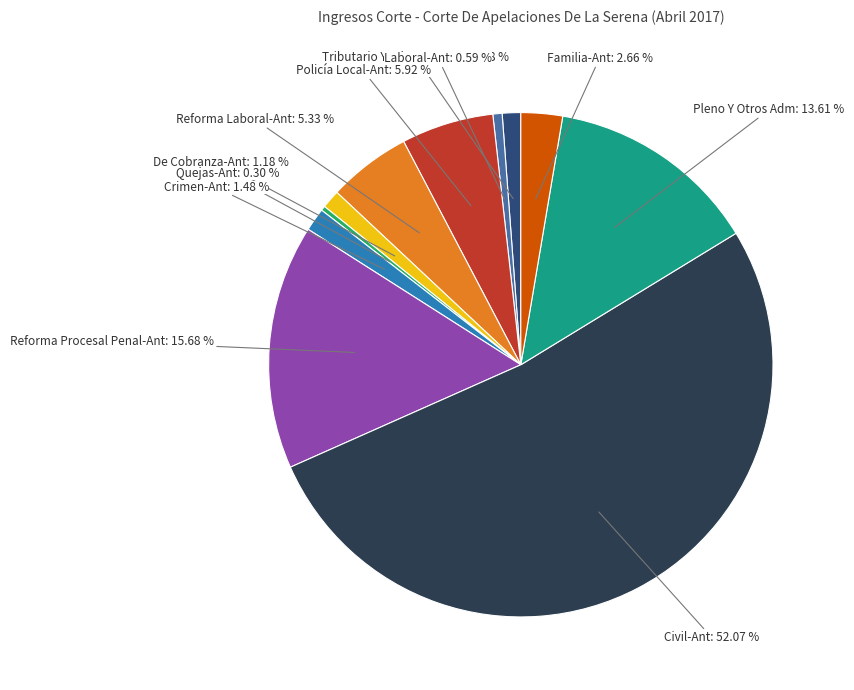

Is there any slice that represents more than half of the pie?

Yes